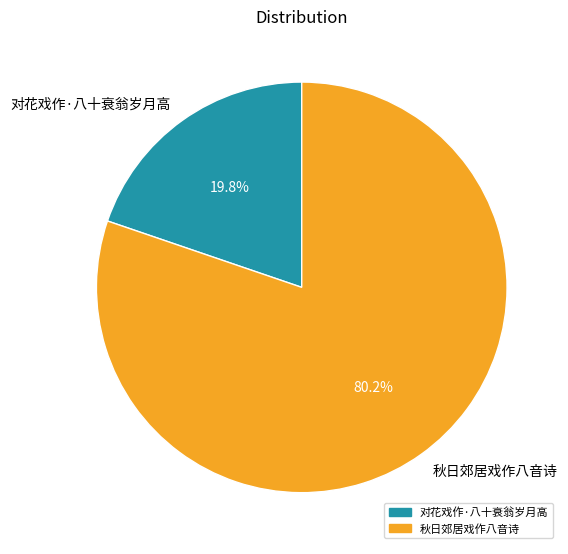

What is the total percentage of 对花戏作·八十衰翁岁月高 and 秋日郊居戏作八音诗?

100.0%